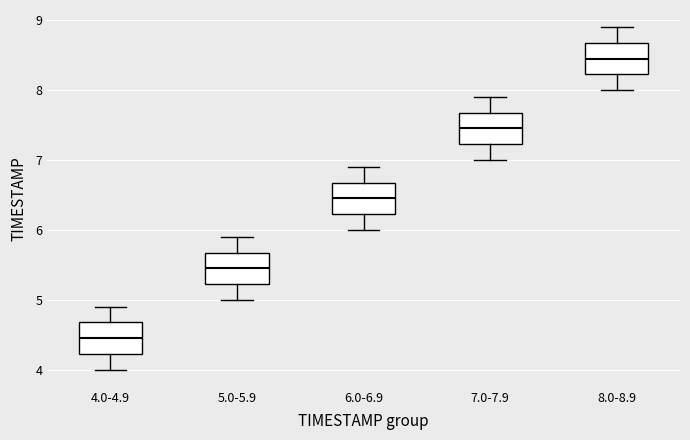

Reading left to right, read every box against the y-axis: the position of its median line, the range the box covers, and the ends of its whiskers. The values are not printed on the chart, so give them approximately, as read against the axis.

4.0-4.9: median 4.5, box 4.2 to 4.7, whiskers 4.0 to 4.9
5.0-5.9: median 5.5, box 5.2 to 5.7, whiskers 5.0 to 5.9
6.0-6.9: median 6.5, box 6.2 to 6.7, whiskers 6.0 to 6.9
7.0-7.9: median 7.5, box 7.2 to 7.7, whiskers 7.0 to 7.9
8.0-8.9: median 8.5, box 8.2 to 8.7, whiskers 8.0 to 8.9